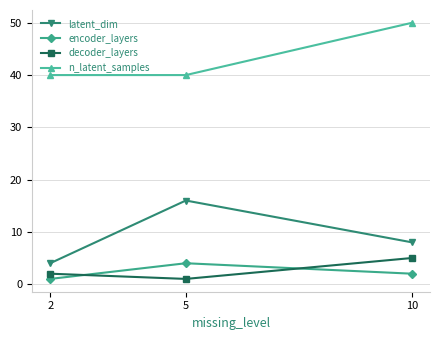

Reading left to right, extract all data points from this chart.

latent_dim: 4	16	8
encoder_layers: 1	4	2
decoder_layers: 2	1	5
n_latent_samples: 40	40	50